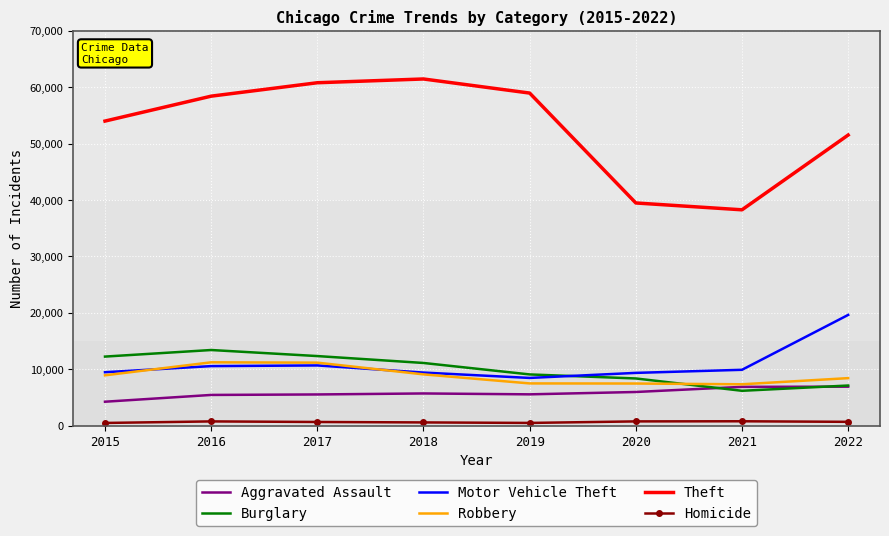

Which series has the largest total across all categories?

Theft